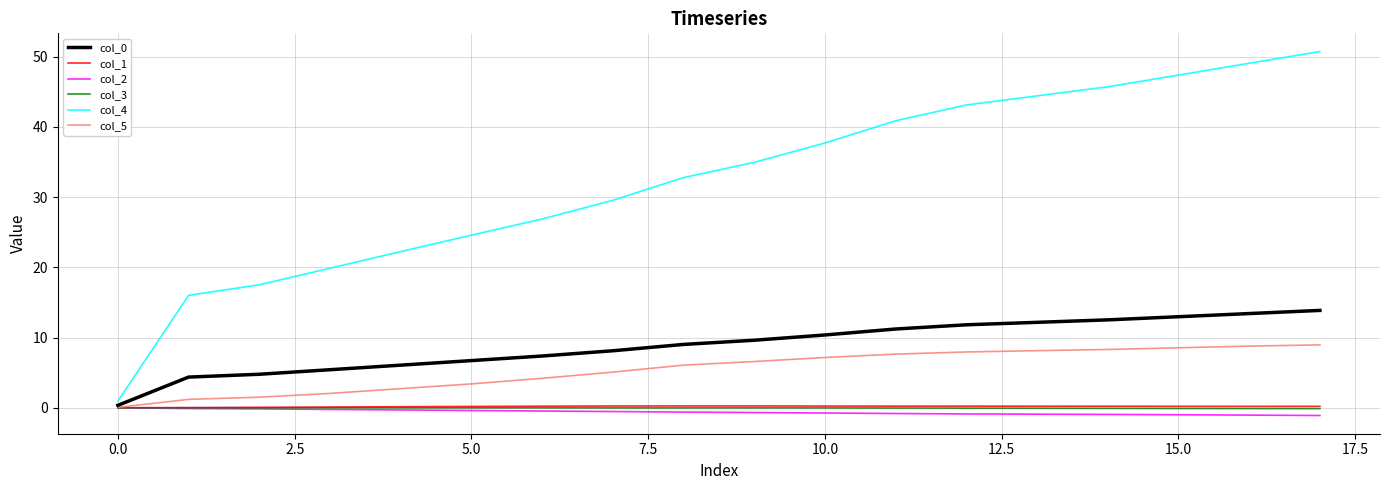

What is the maximum value shown in the chart?

50.7